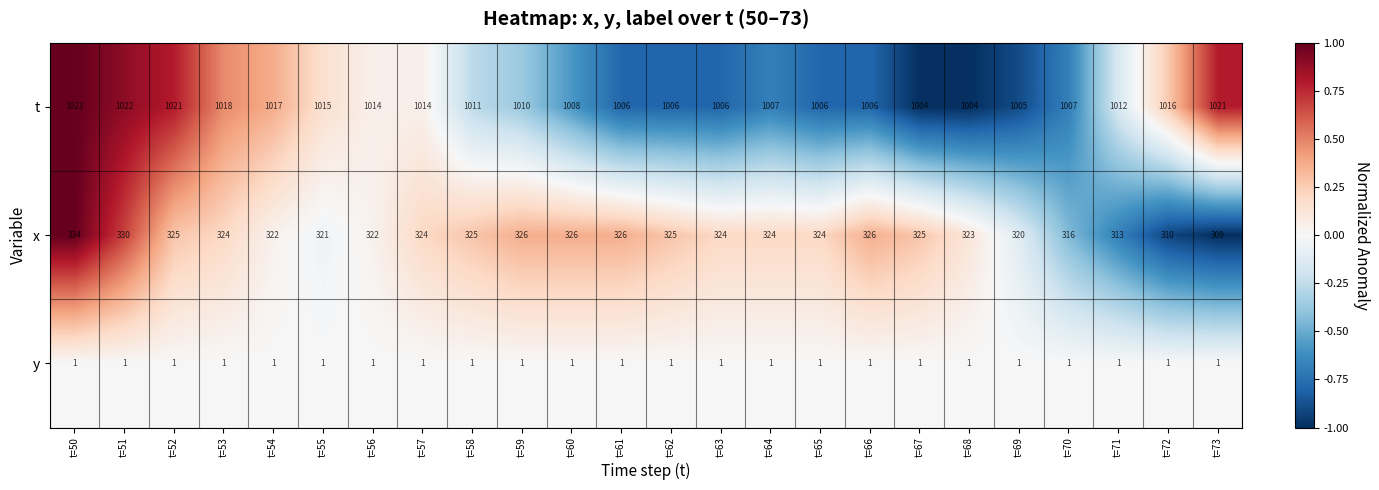

Rank the series by their average value, from lowest to highest.

y, x, t